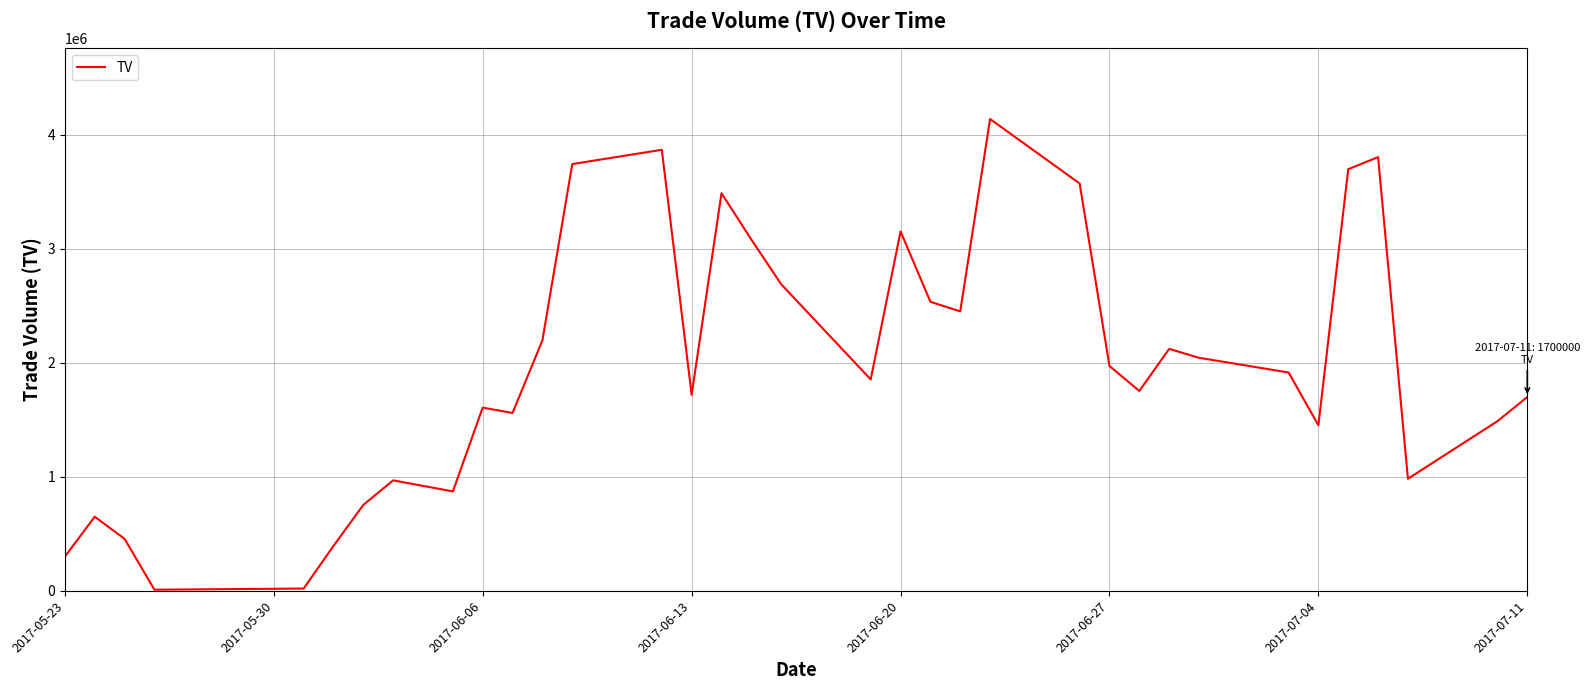

What is the maximum value shown in the chart?

4138000